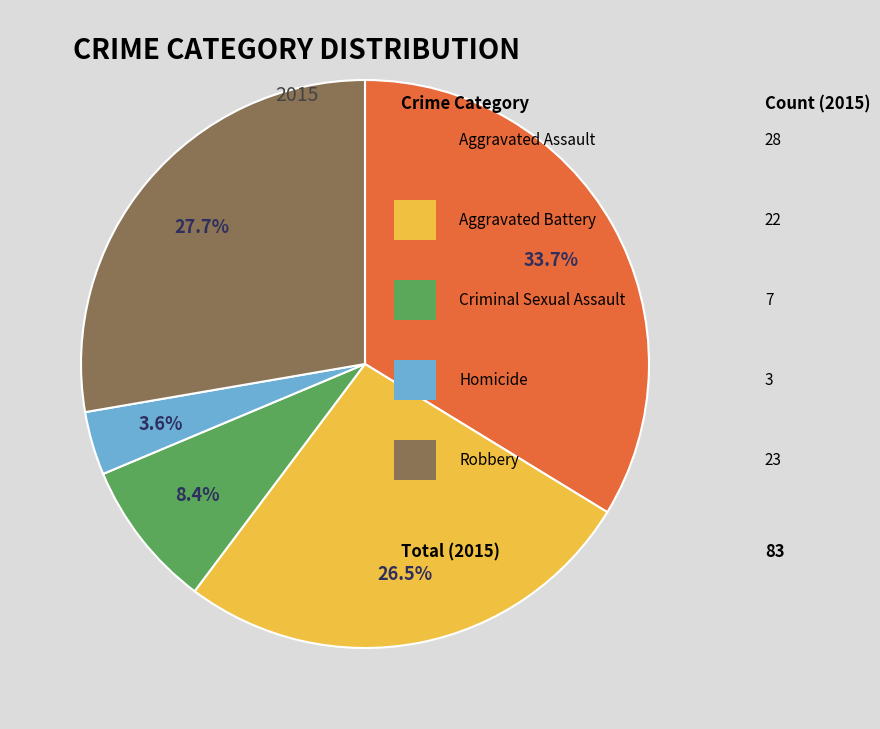

Is there any slice that represents more than half of the pie?

No